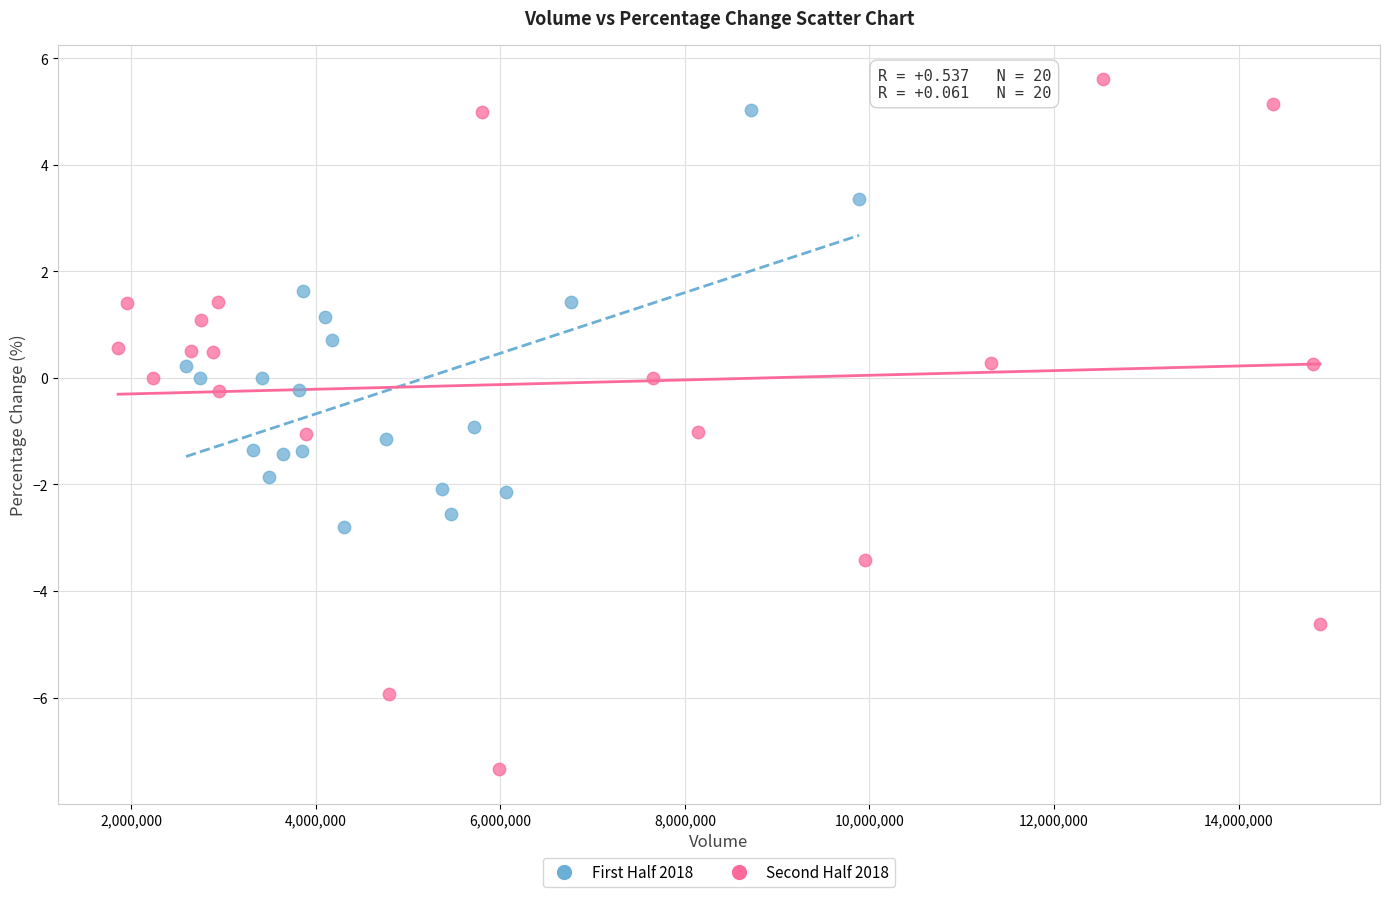

Which series has the largest Y range (max minus min)?

Second Half 2018